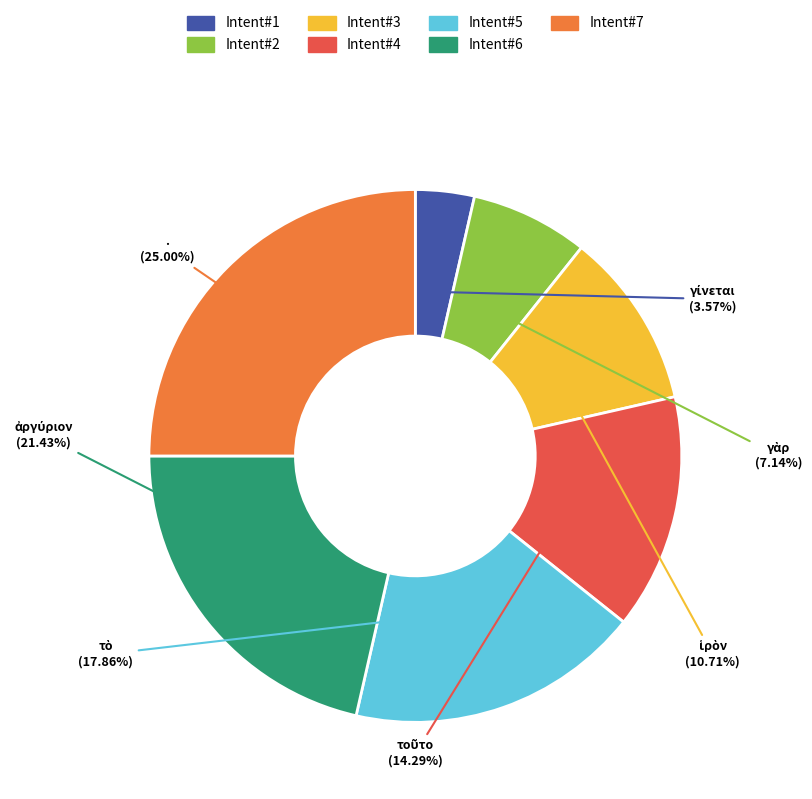

How many slices are in this pie chart?

7